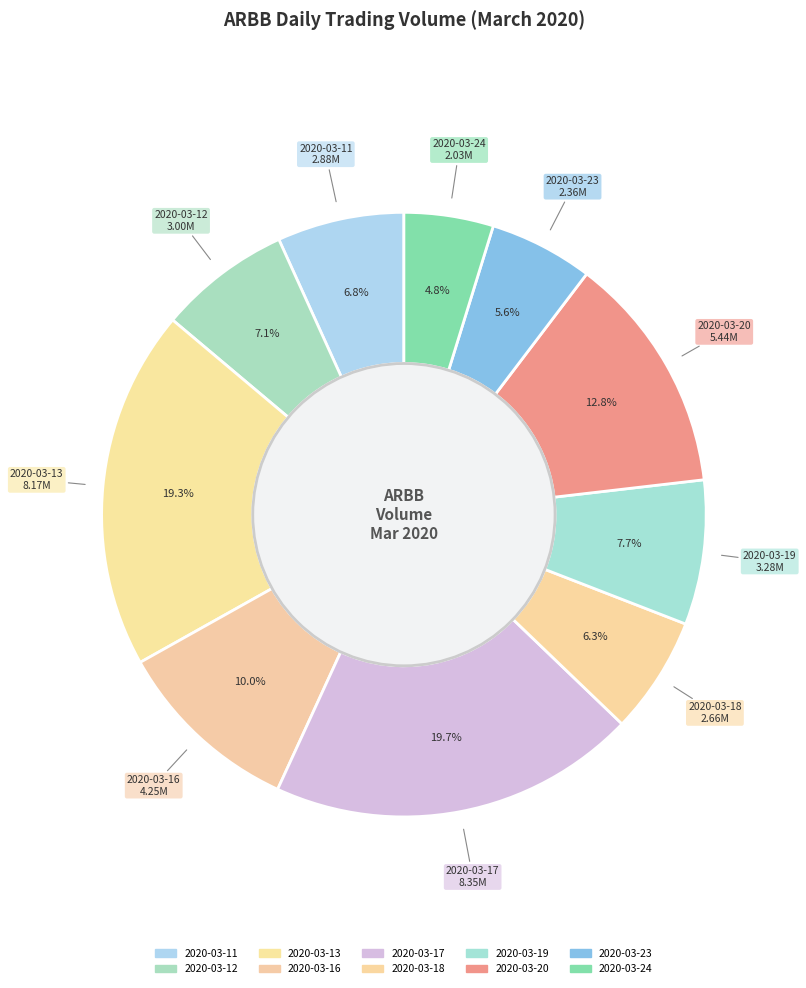

What portion of the pie excludes 2020-03-20?

87.2%